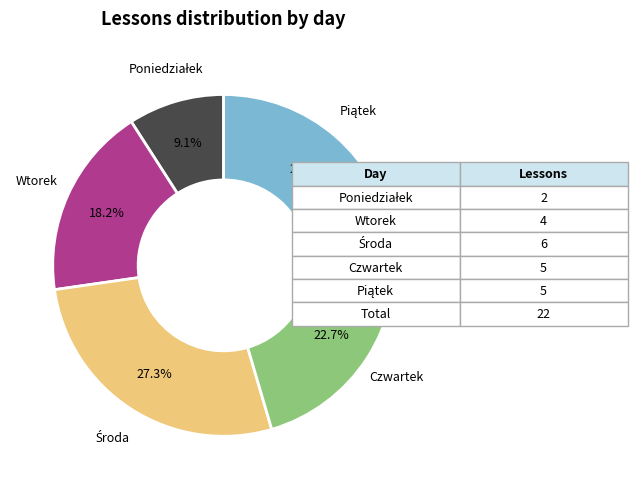

Is there a majority slice in this chart?

No